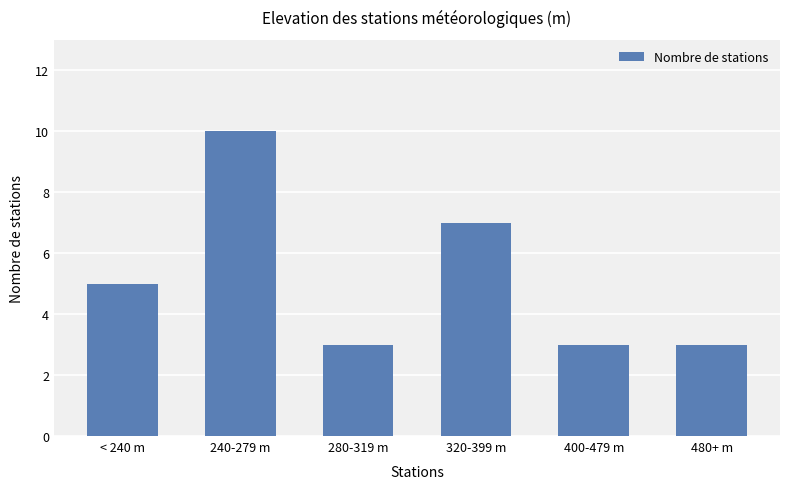

Which category has the highest value across all series?

240-279 m